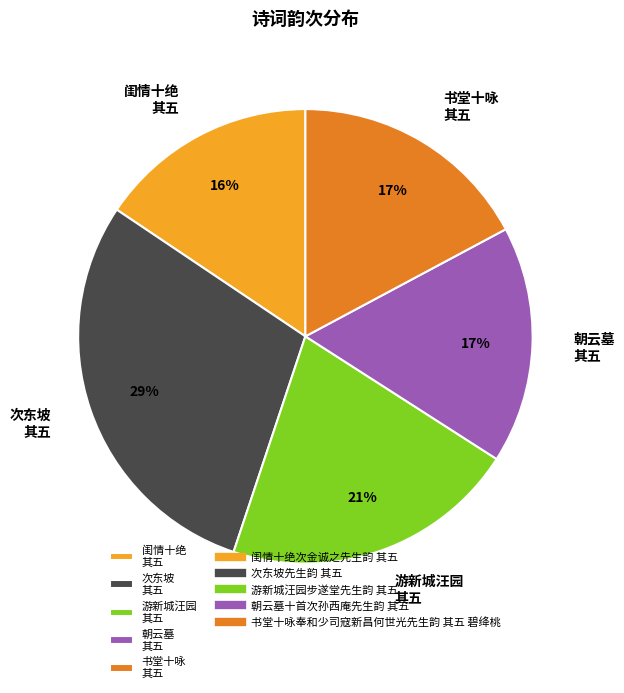

Does 朝云墓 其五 represent more than half of the total?

No